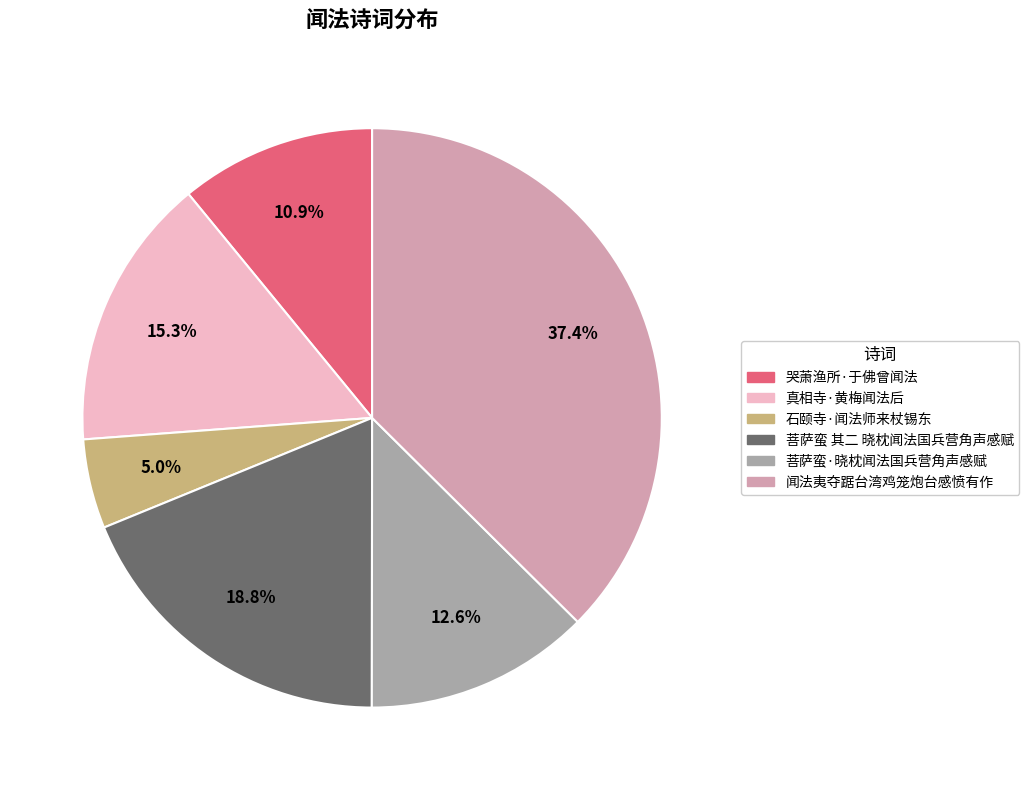

Which category has the smallest portion of the pie?

石颐寺·闻法师来杖锡东